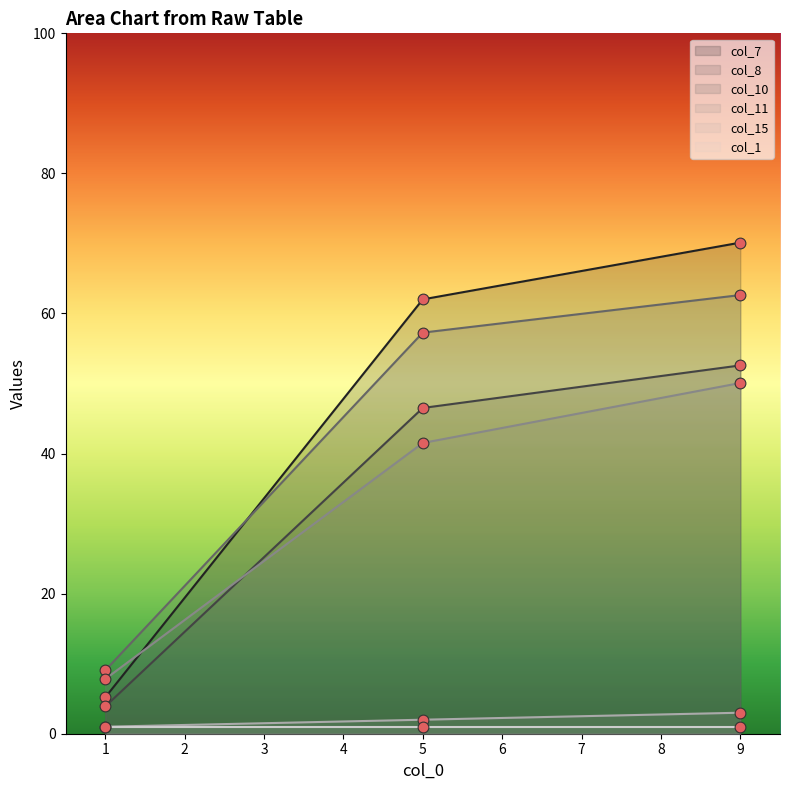

True or false: col_11 has a value of 32.5 at 9.

False